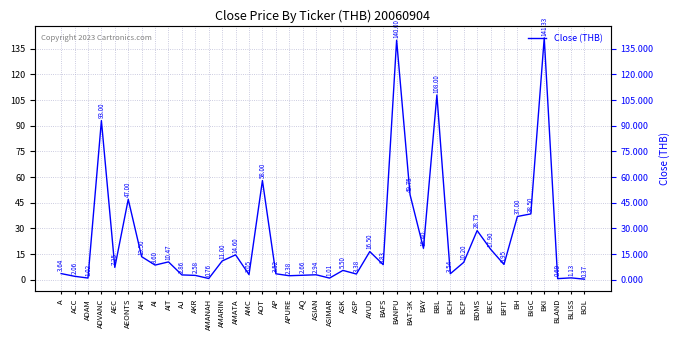

Reading left to right, list all the values displayed in this chart.

3.6	2.1	1.0	93.0	7.2	47.0	13.5	8.6	10.5	2.9	2.6	0.8	11.0	14.6	3.0	58.0	3.5	2.4	2.7	2.9	1.0	5.5	3.4	16.5	8.8	140.0	49.8	18.4	108.0	3.5	10.2	28.8	17.9	8.9	37.0	38.5	141.3	0.7	1.1	0.4